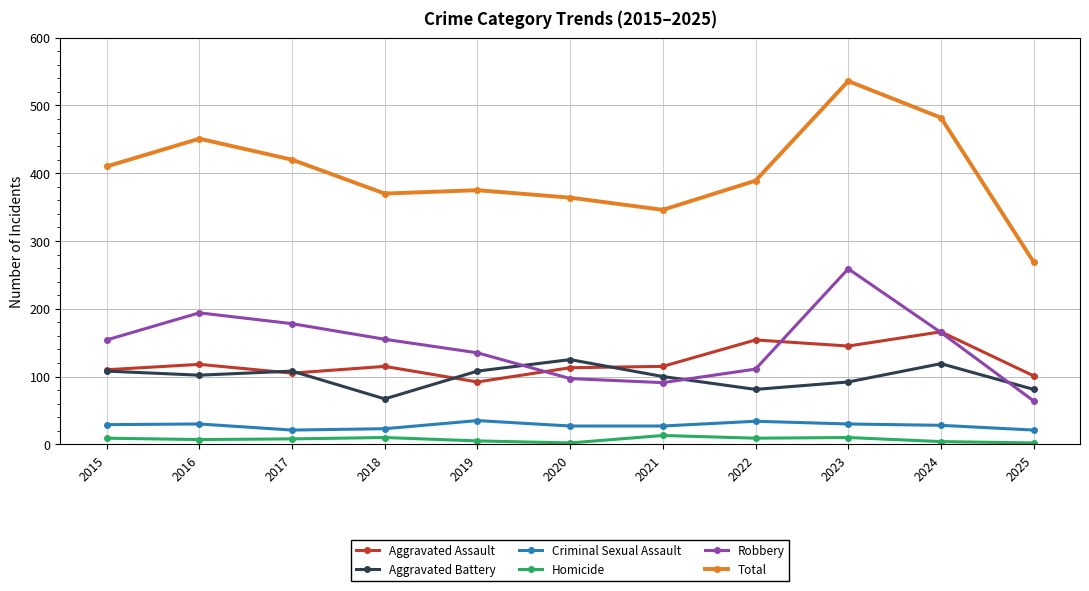

What is the difference between the second highest and second lowest values in the Total series?

136